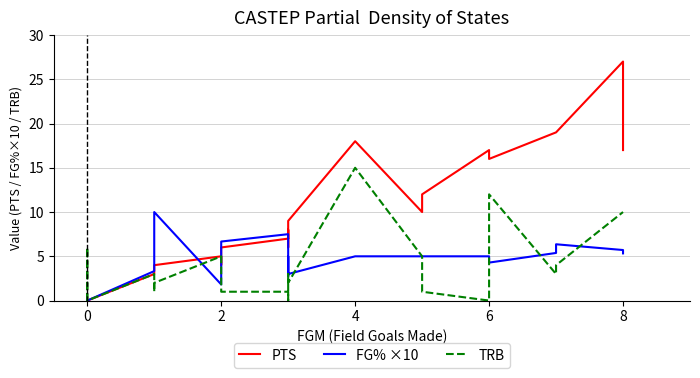

What is the difference between the second highest and second lowest values in the FG% ×10 series?

7.5